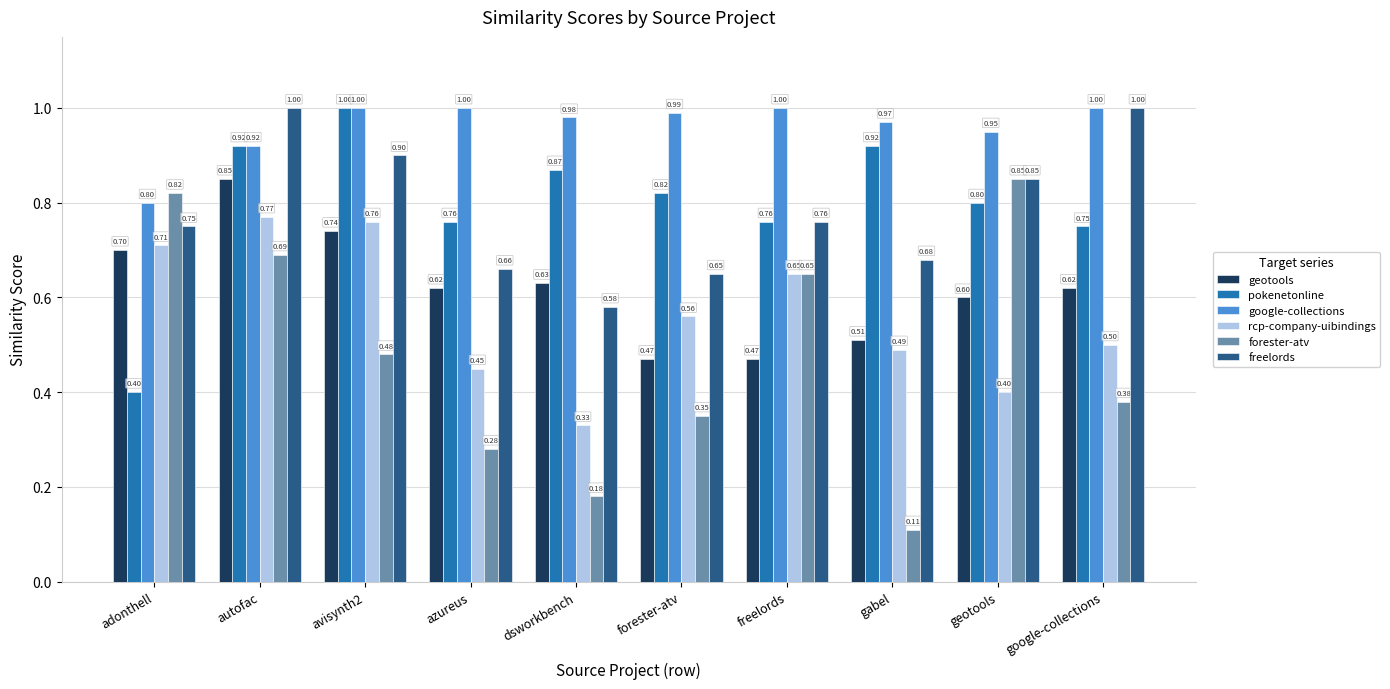

What position from the left is gabel?

8